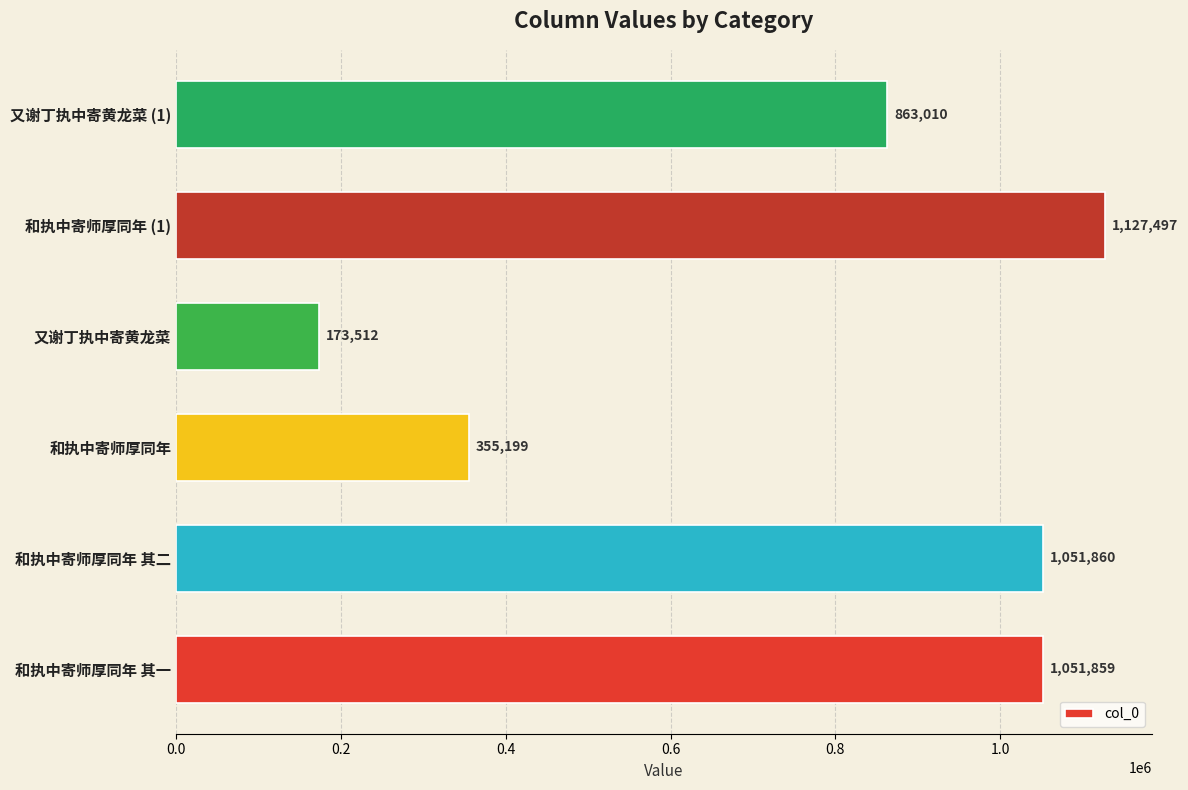

True or false: the data shows 131738 at 和执中寄师厚同年.

False